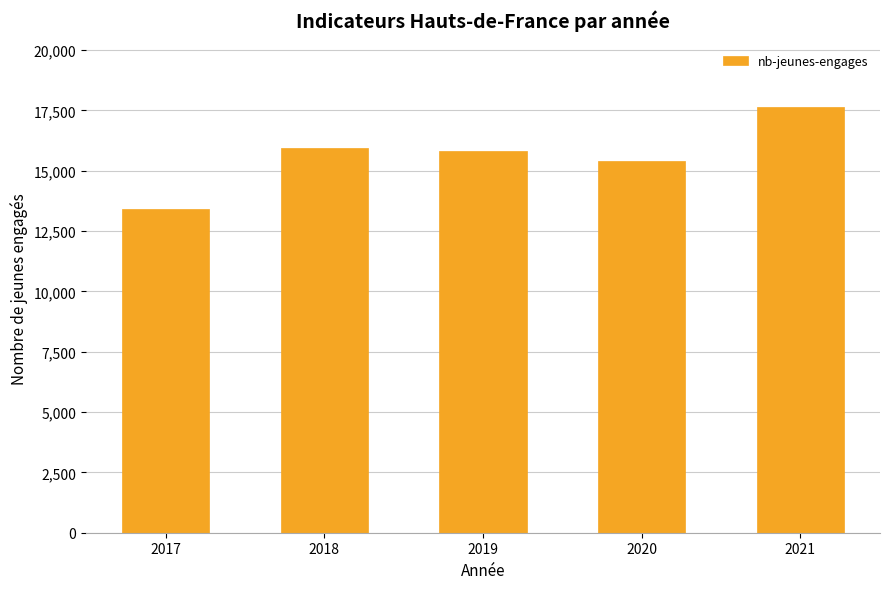

What is the sum of all values?

78200